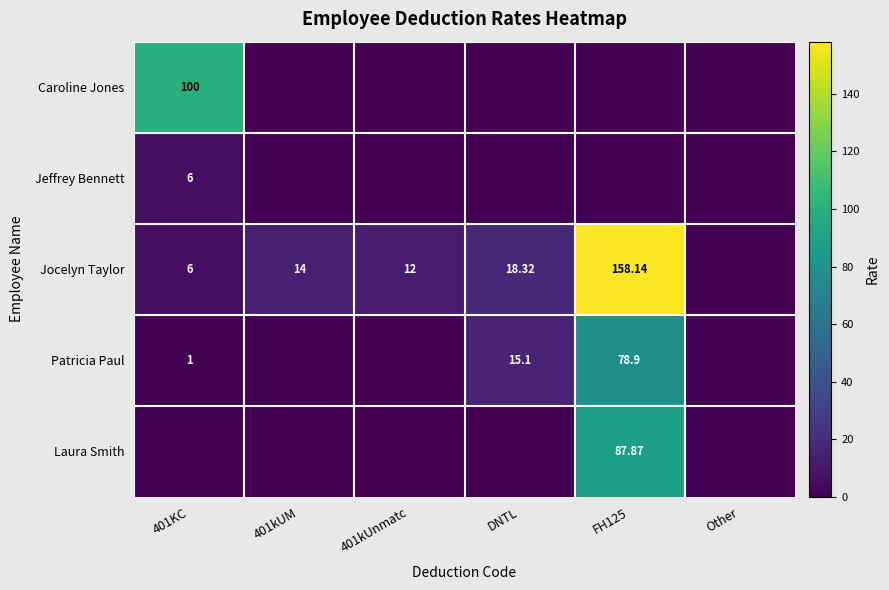

At which label does Jocelyn Taylor first exceed 14?

DNTL